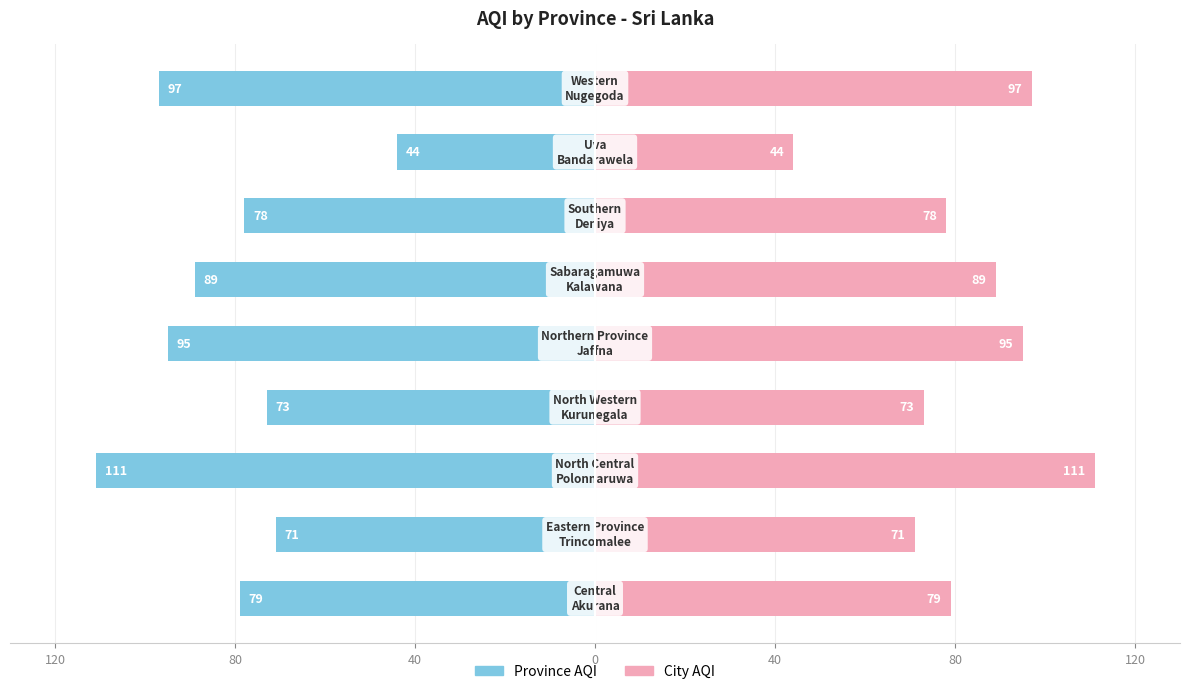

Rank the series by their maximum value, from highest to lowest.

Province AQI, City AQI